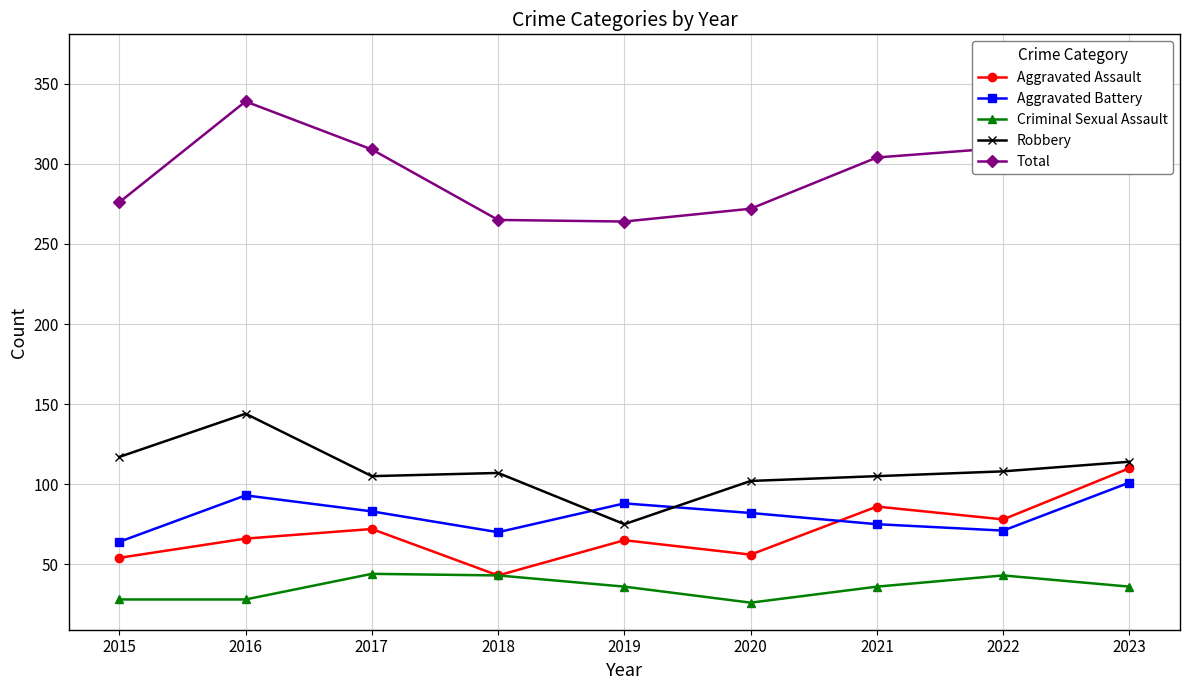

How many lines are shown in the chart?

5